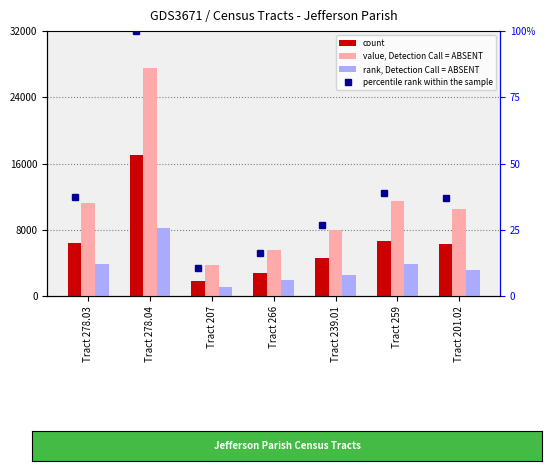

Rank the series at Tract 207 from highest to lowest value.

value, Detection Call = ABSENT, count, rank, Detection Call = ABSENT, percentile rank within the sample